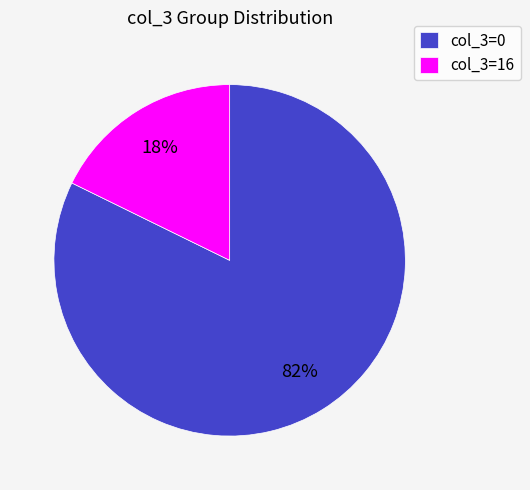

Which has a higher value, col_3=0 or col_3=16?

col_3=0